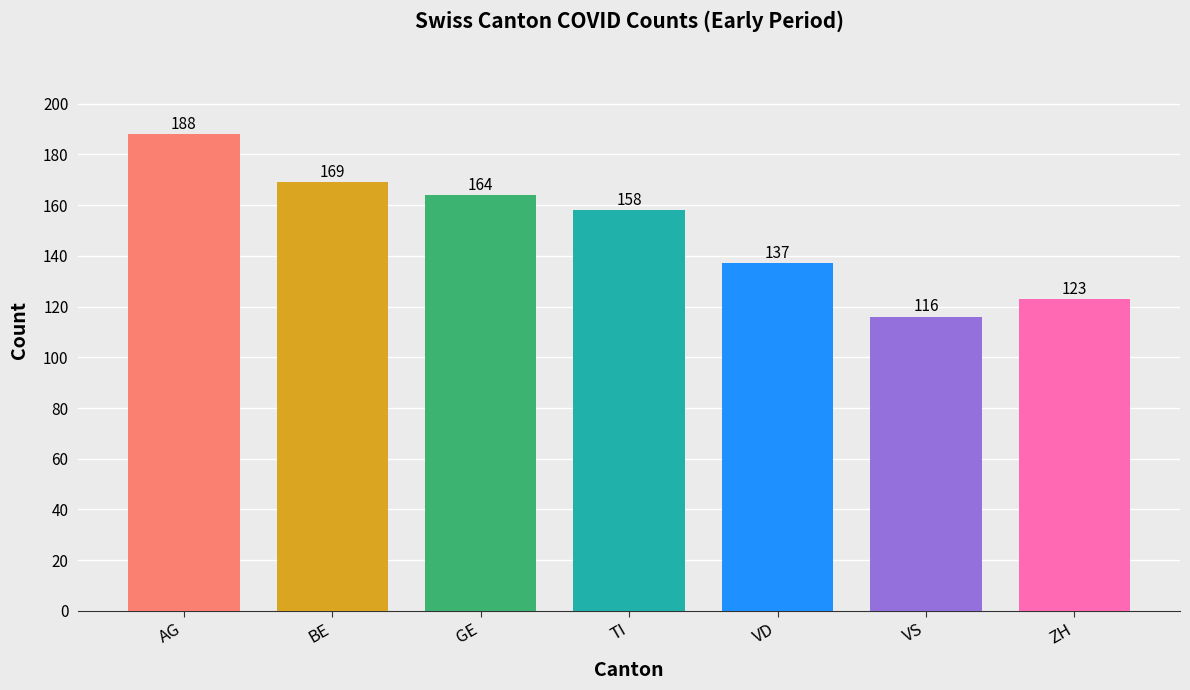

Where is VD nearest to the value 19?

VD